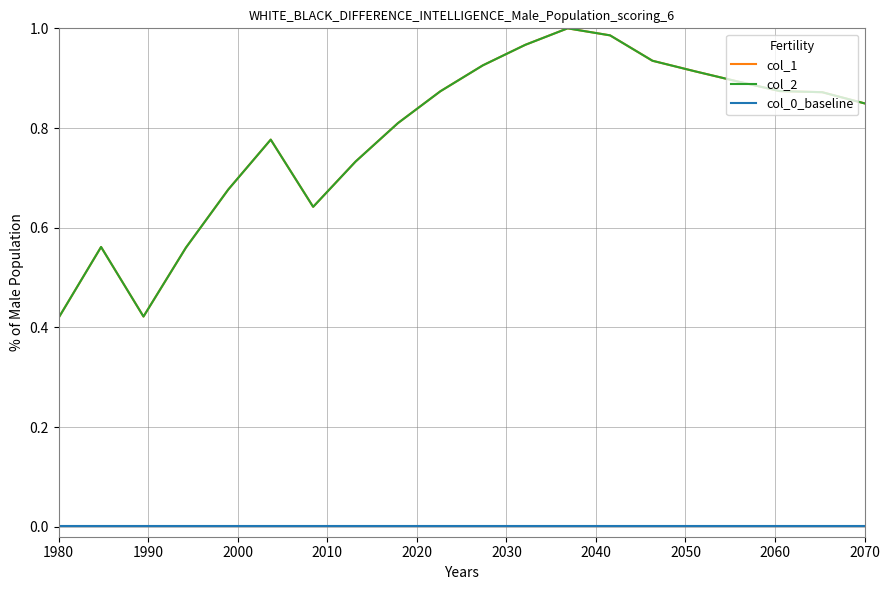

Which series has the widest spread of values?

col_2